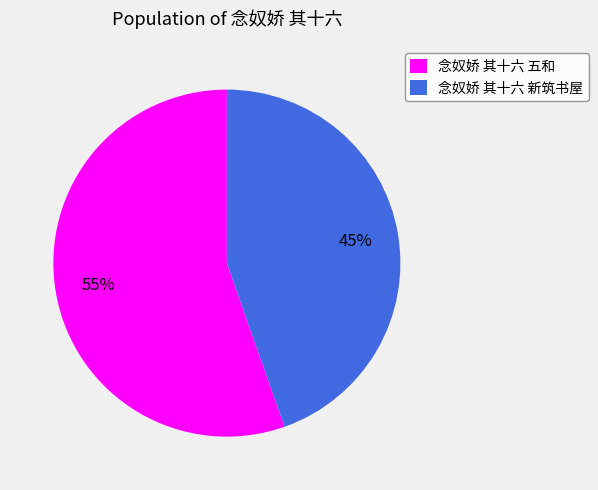

Count the number of slices in the pie.

2